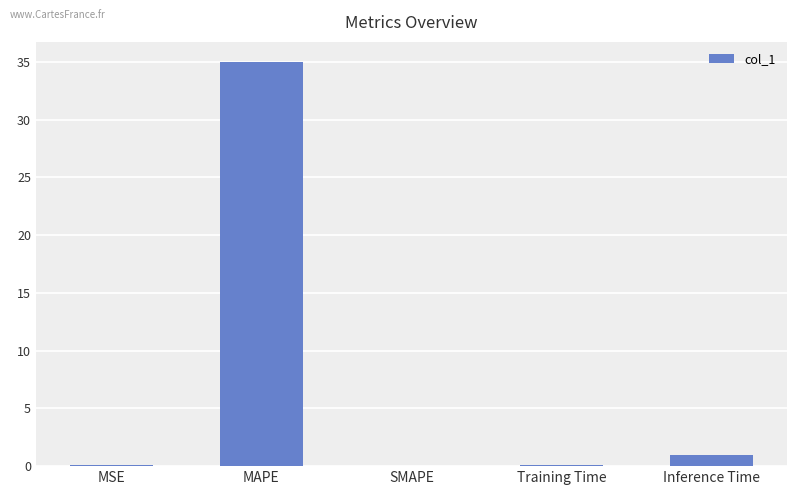

What is the approximate value at MAPE?

35.0